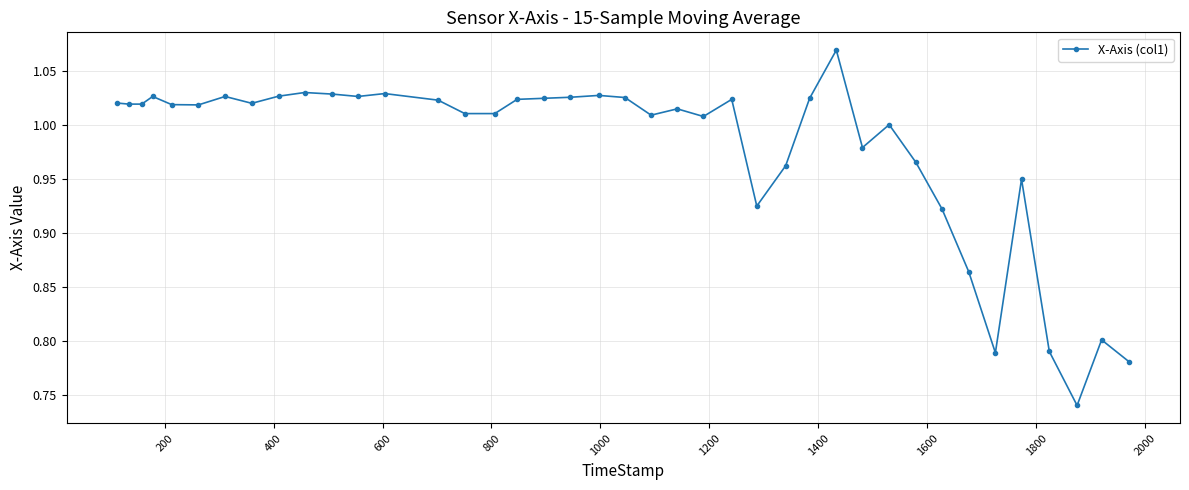

What is the sum of all values?

39.1